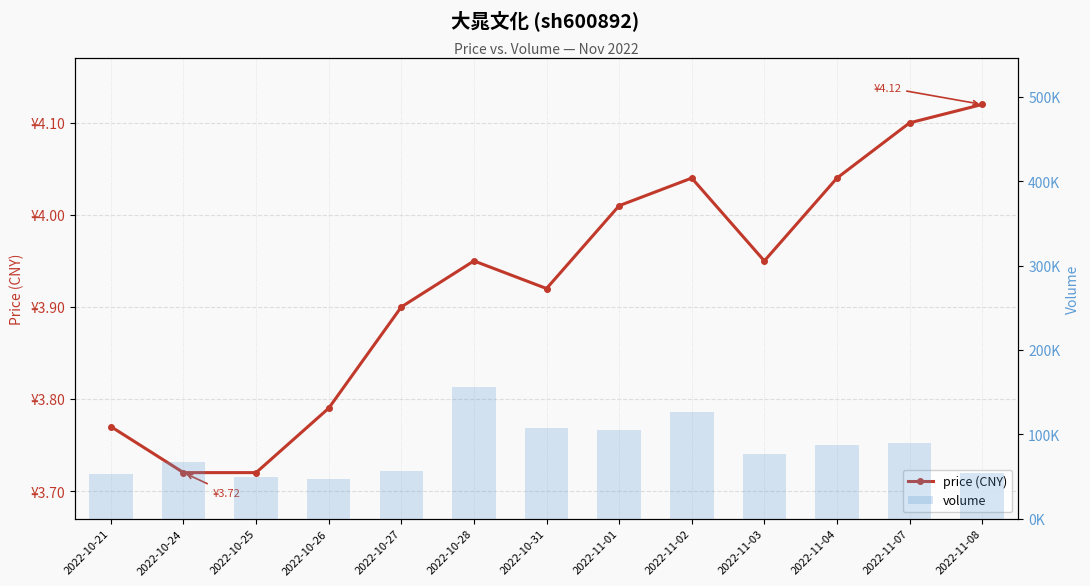

Reading left to right, transcribe all the data shown in this chart.

price (CNY): 3.8	3.7	3.7	3.8	3.9	4.0	3.9	4.0	4.0	4.0	4.0	4.1	4.1
volume: 53069.0	66862.0	49157.0	46963.0	56340.0	155862.0	107861.0	105167.0	125868.0	76670.0	87007.0	89109.0	54564.0